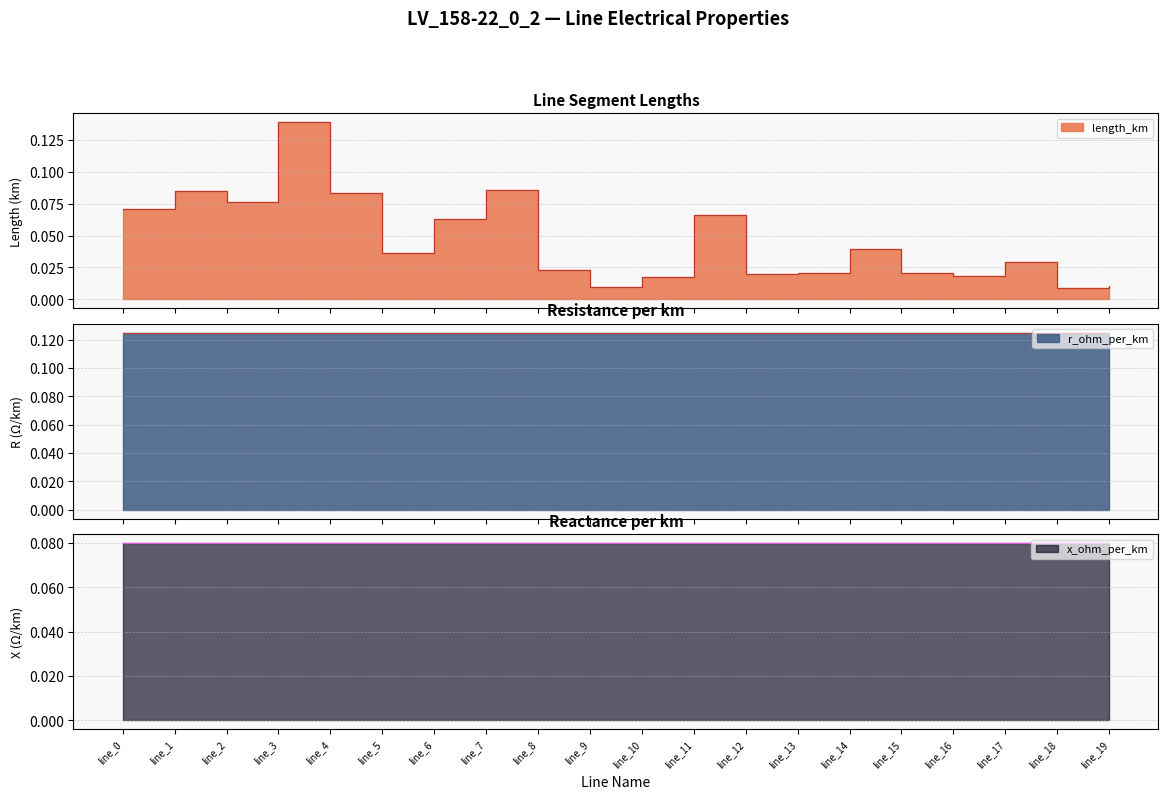

At which category does length_km reach its first local valley?

line_2